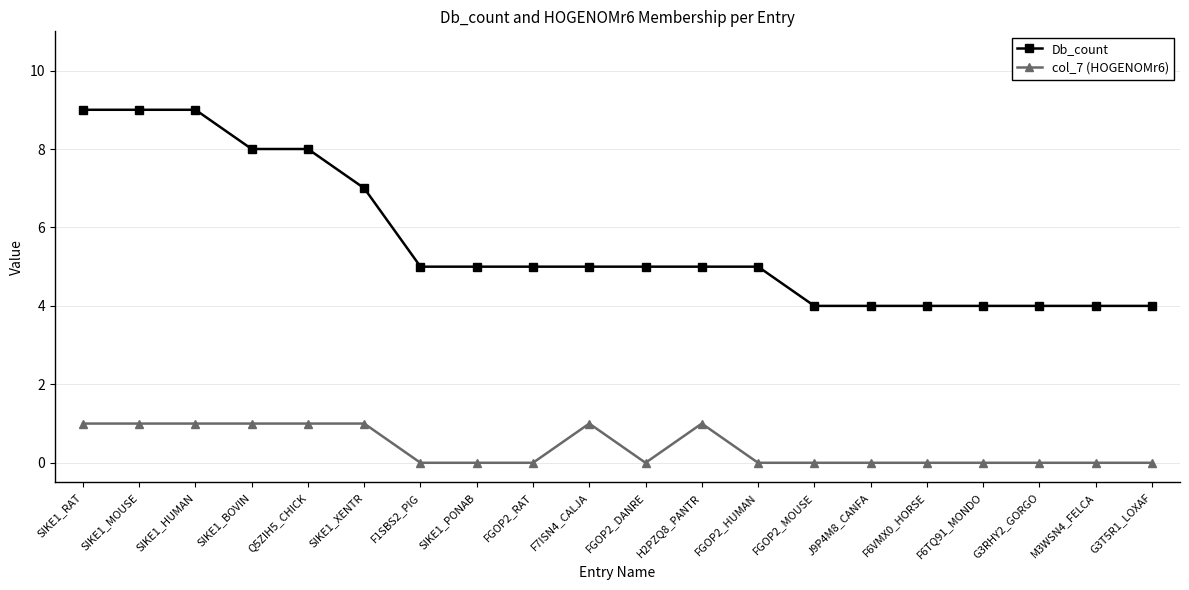

The Db_count series shows 9 at FGOP2_RAT. True or false?

False